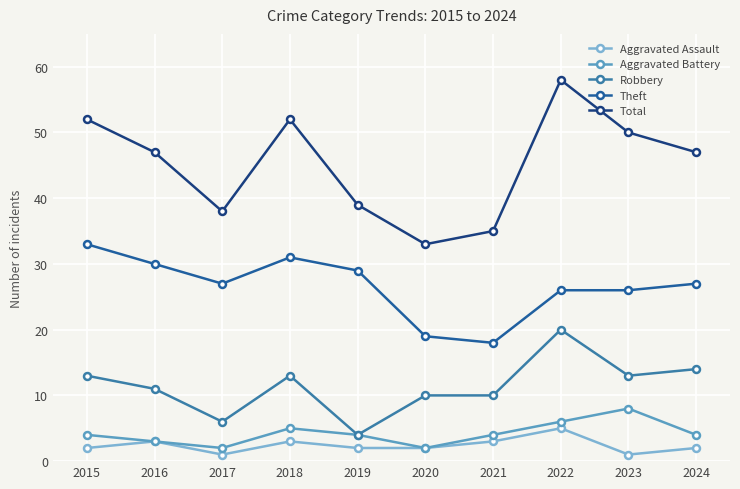

What is the spread (max minus min) of values at 2018?

49